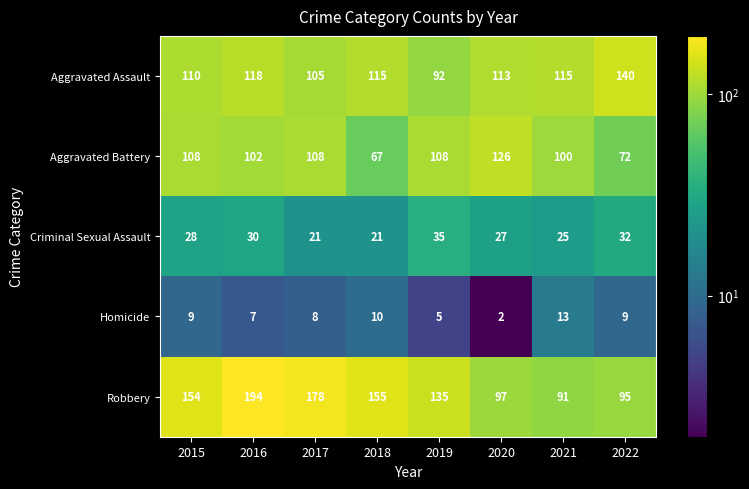

What is the maximum value shown in the chart?

194